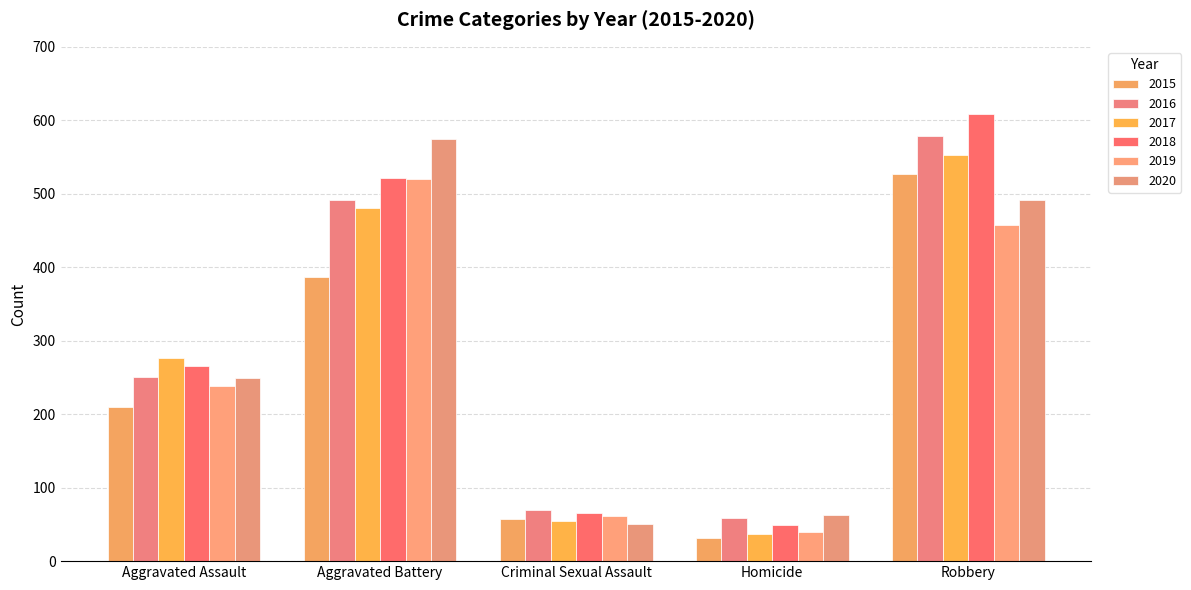

Which series has the largest total across all categories?

2018